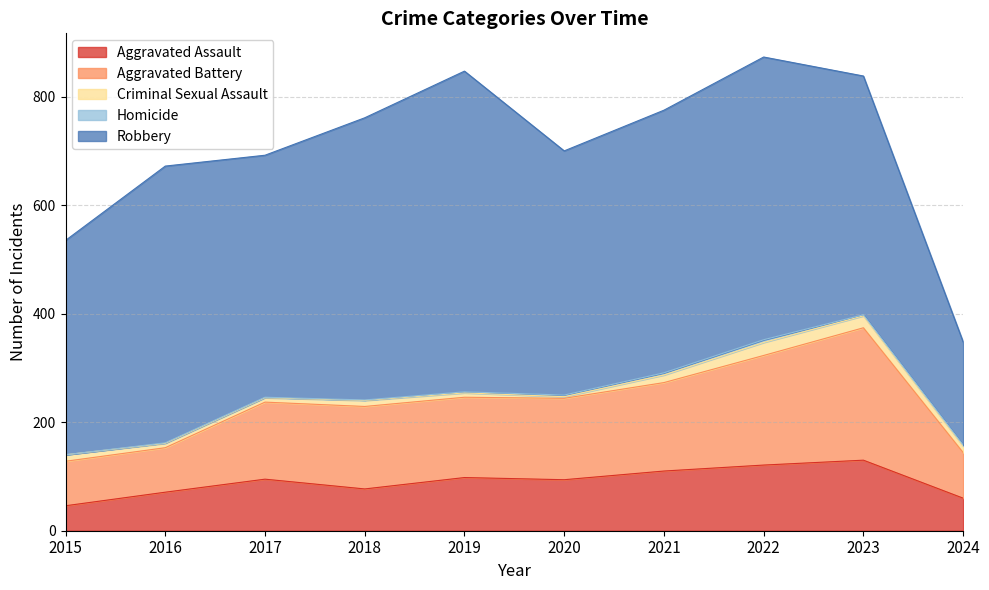

True or false: Homicide and Aggravated Assault intersect in this chart.

False